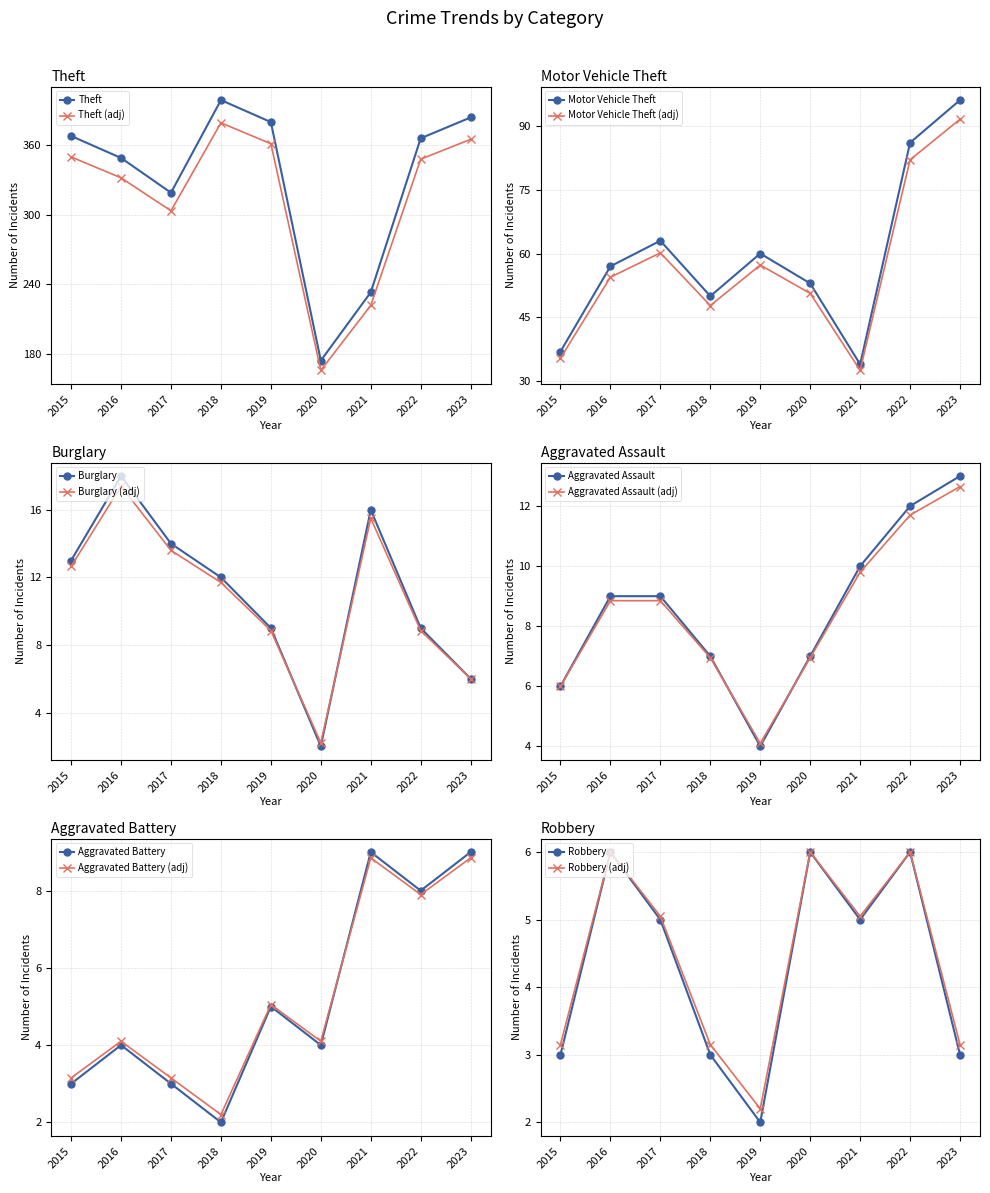

Rank the series at 2021 from highest to lowest value.

Theft, Motor Vehicle Theft, Burglary, Aggravated Assault, Aggravated Battery, Robbery